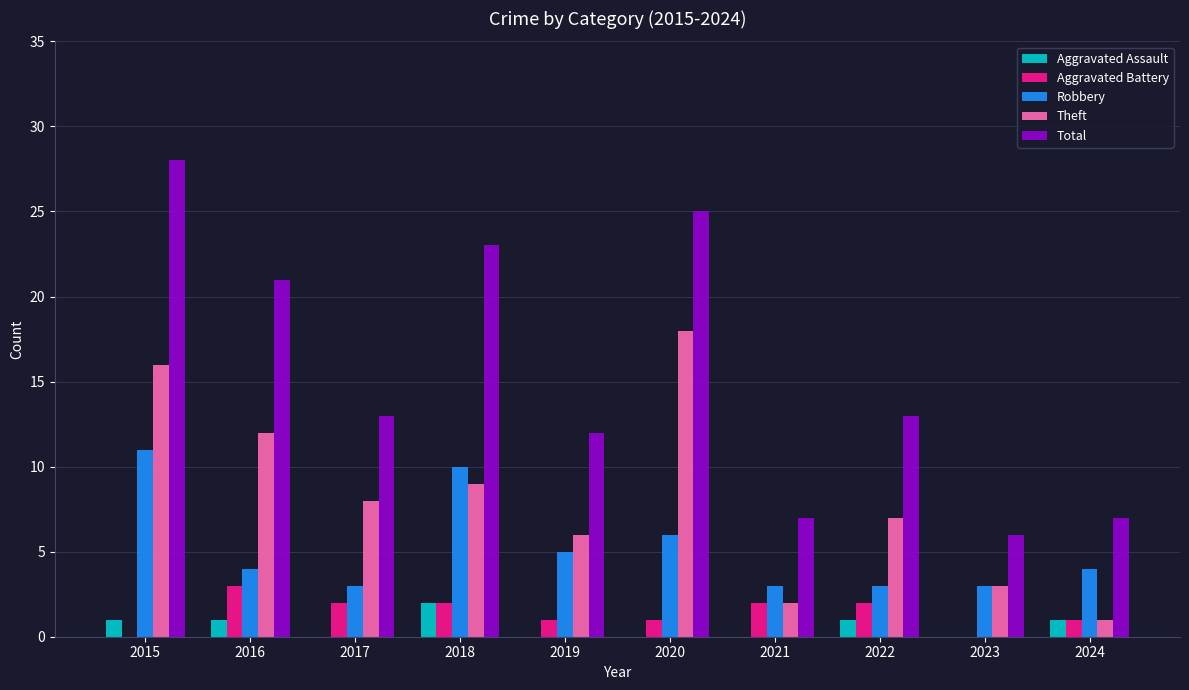

Count the number of data series in this chart.

5